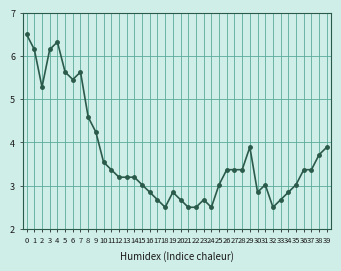

What is the greatest value displayed?

6.5